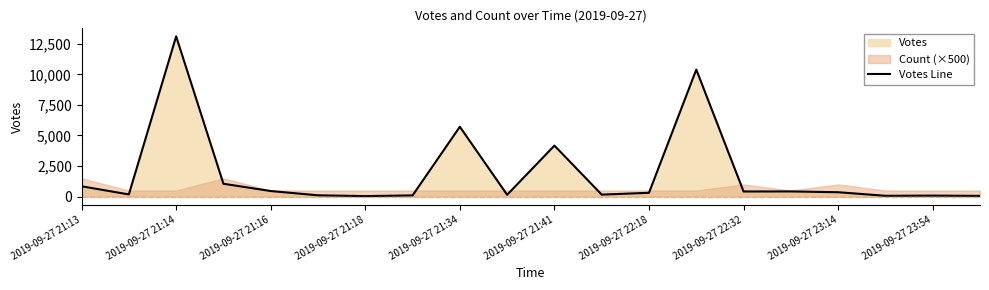

At which label is Votes Line closest to 6576?

2019-09-27 21:34